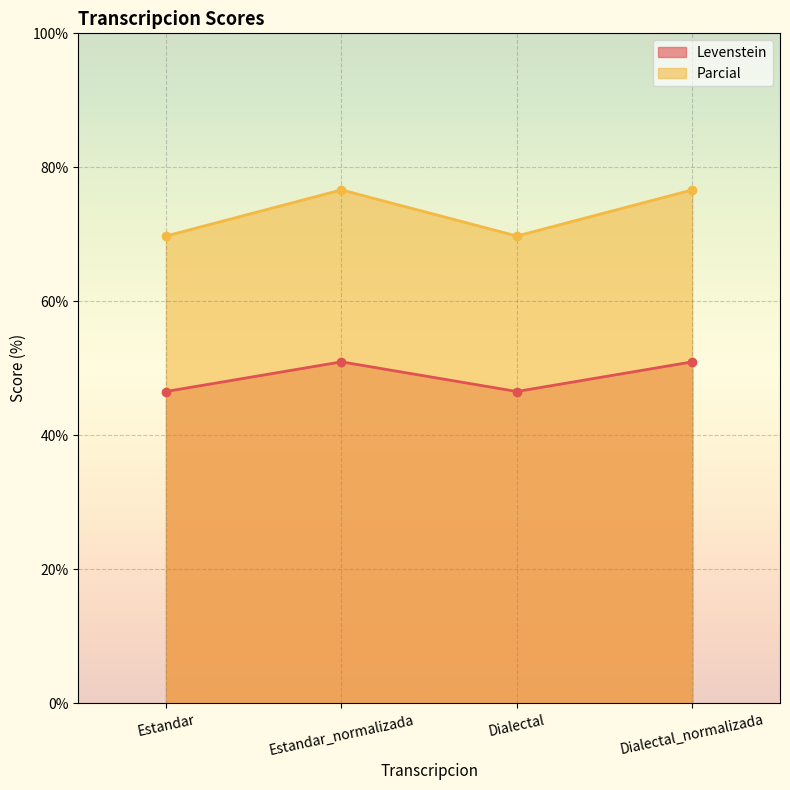

What is the smallest value displayed?

46.5